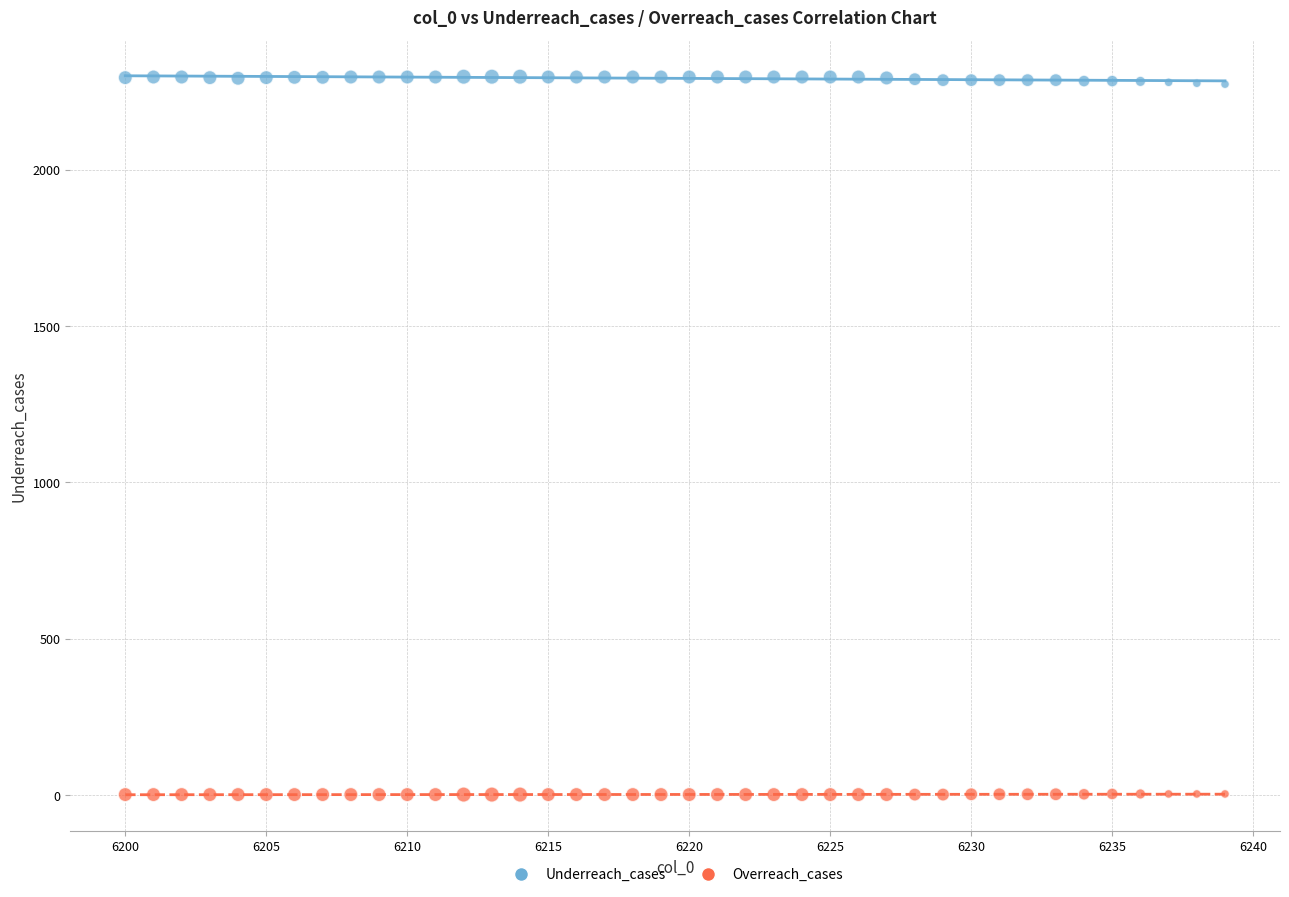

Across all data points, what is the range of X values (max minus min)?

39